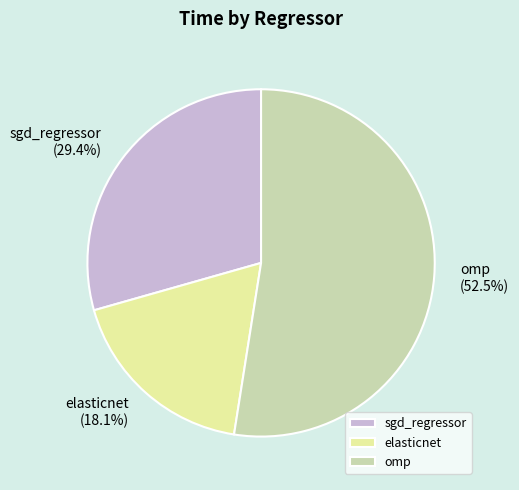

Count the number of slices in the pie.

3